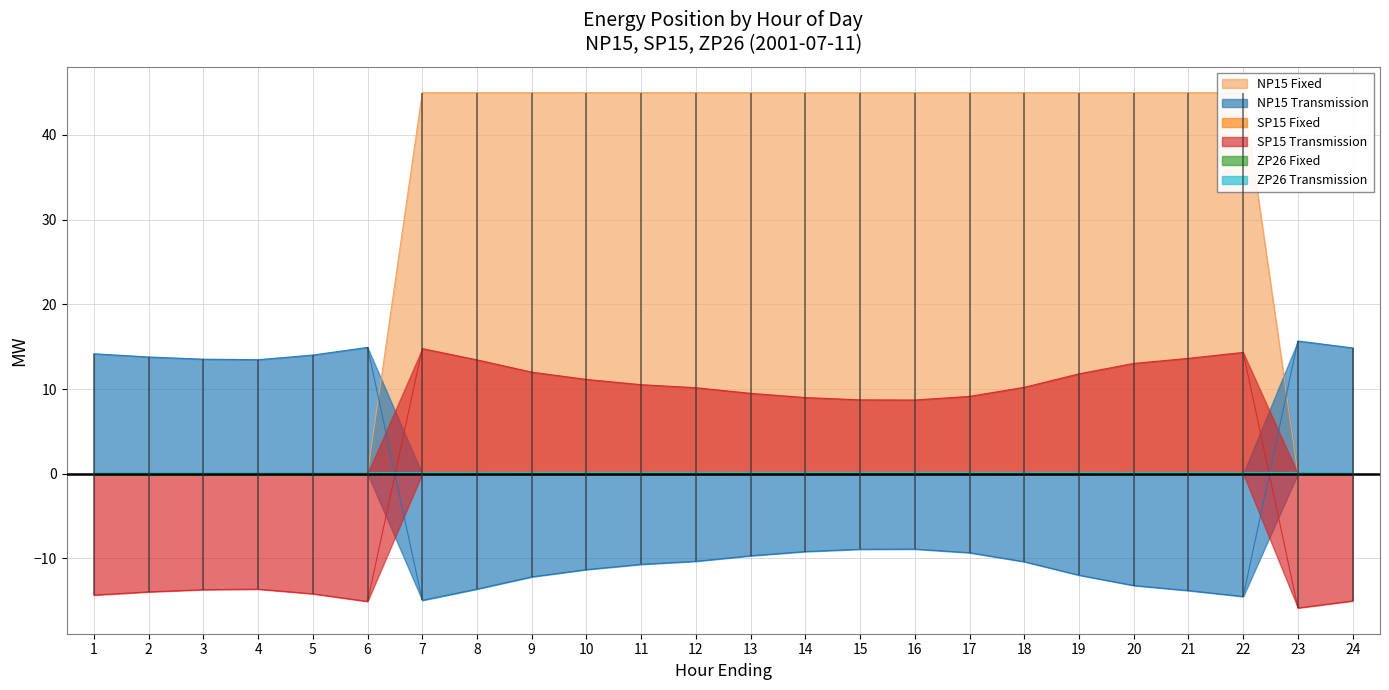

What is the value of the NP15 Fixed point at the 10th from the left?

45.0